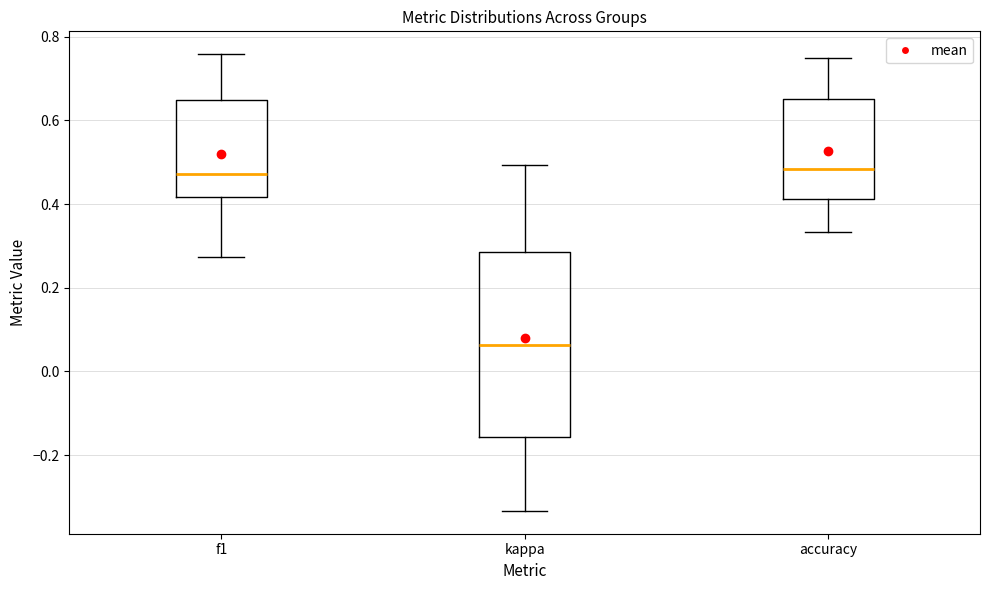

Comparing the boxes themselves (not the whiskers), which one is the tallest?

kappa